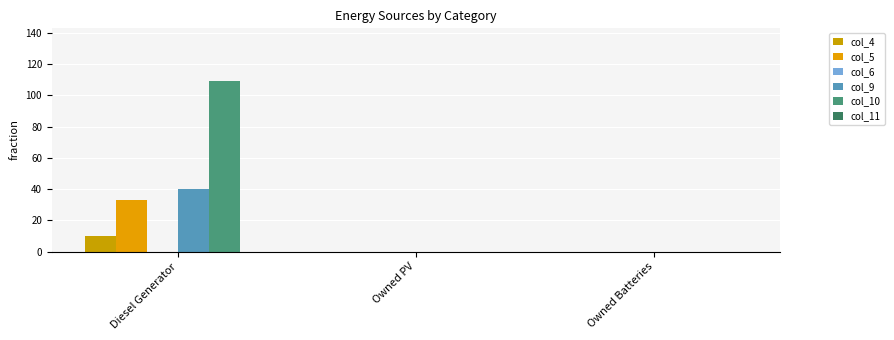

What is the total value across all series at Diesel Generator?

192